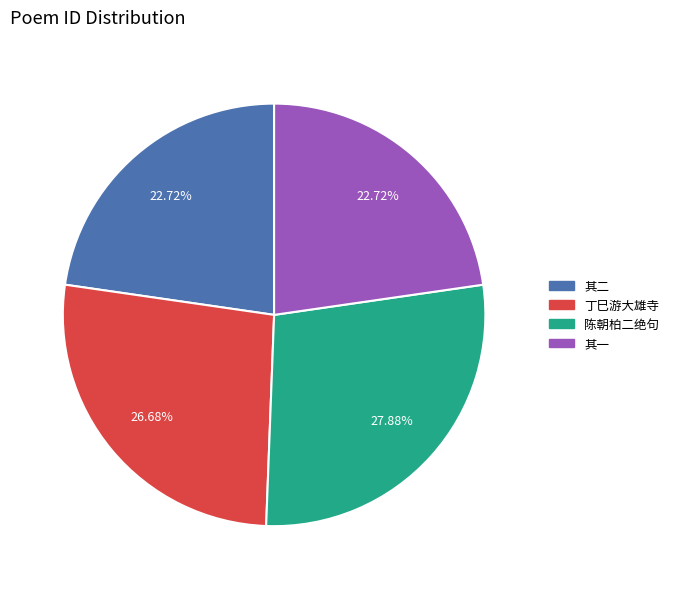

Is there a majority slice in this chart?

No